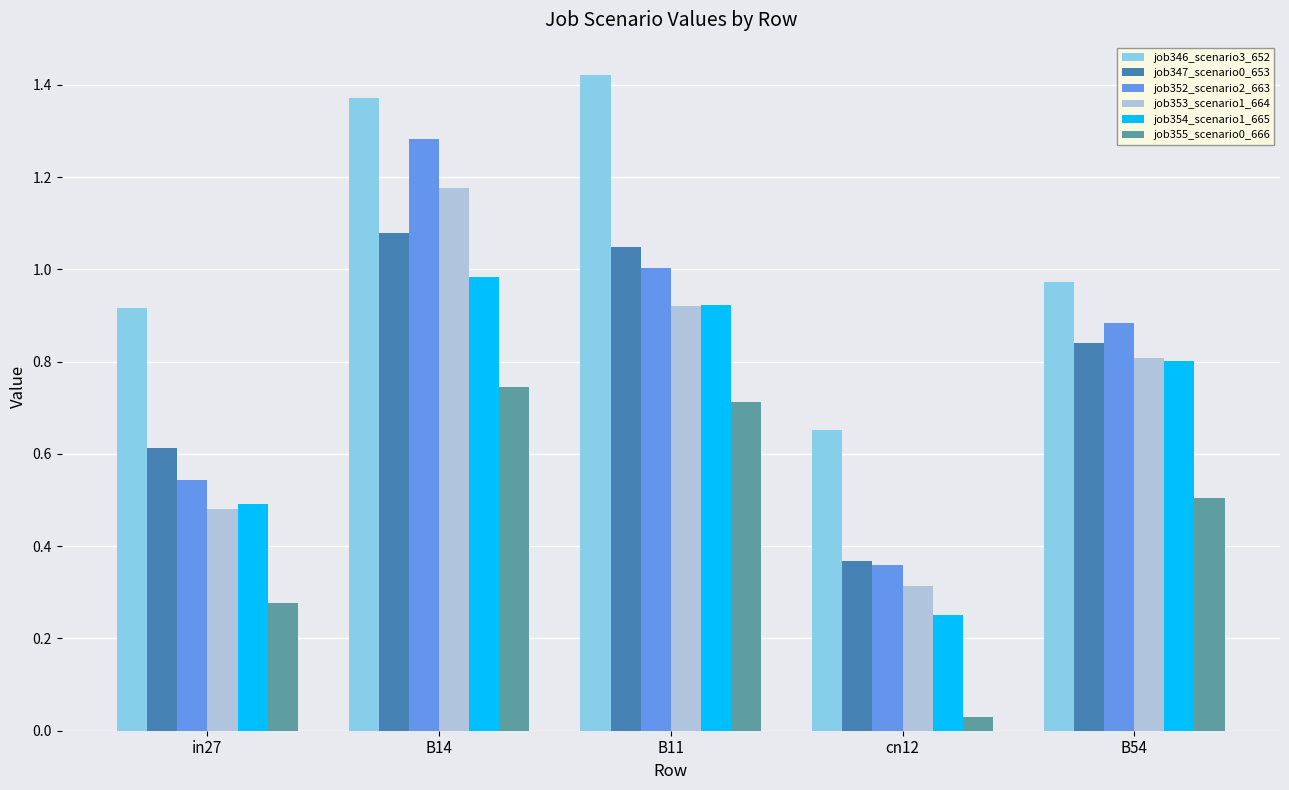

Rank the categories by job355_scenario0_666 value from highest to lowest.

B14, B11, B54, in27, cn12